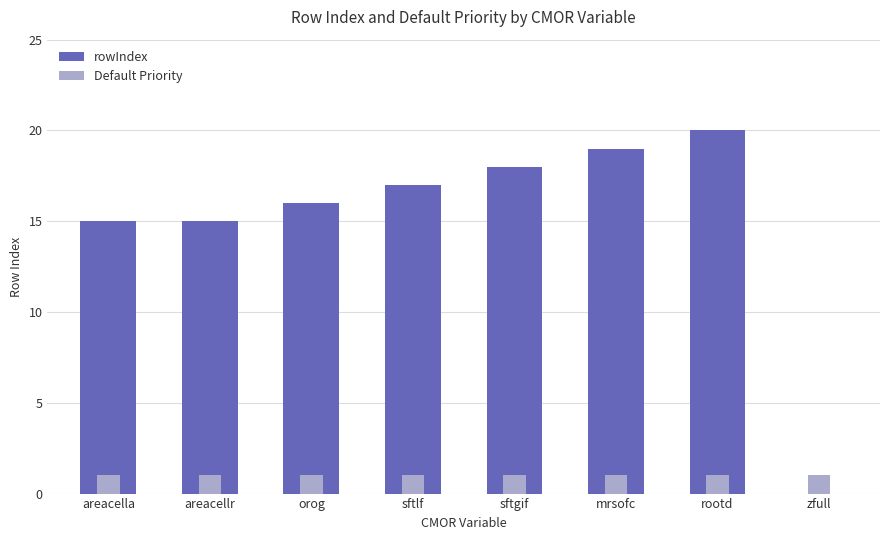

What position from the left is orog?

3